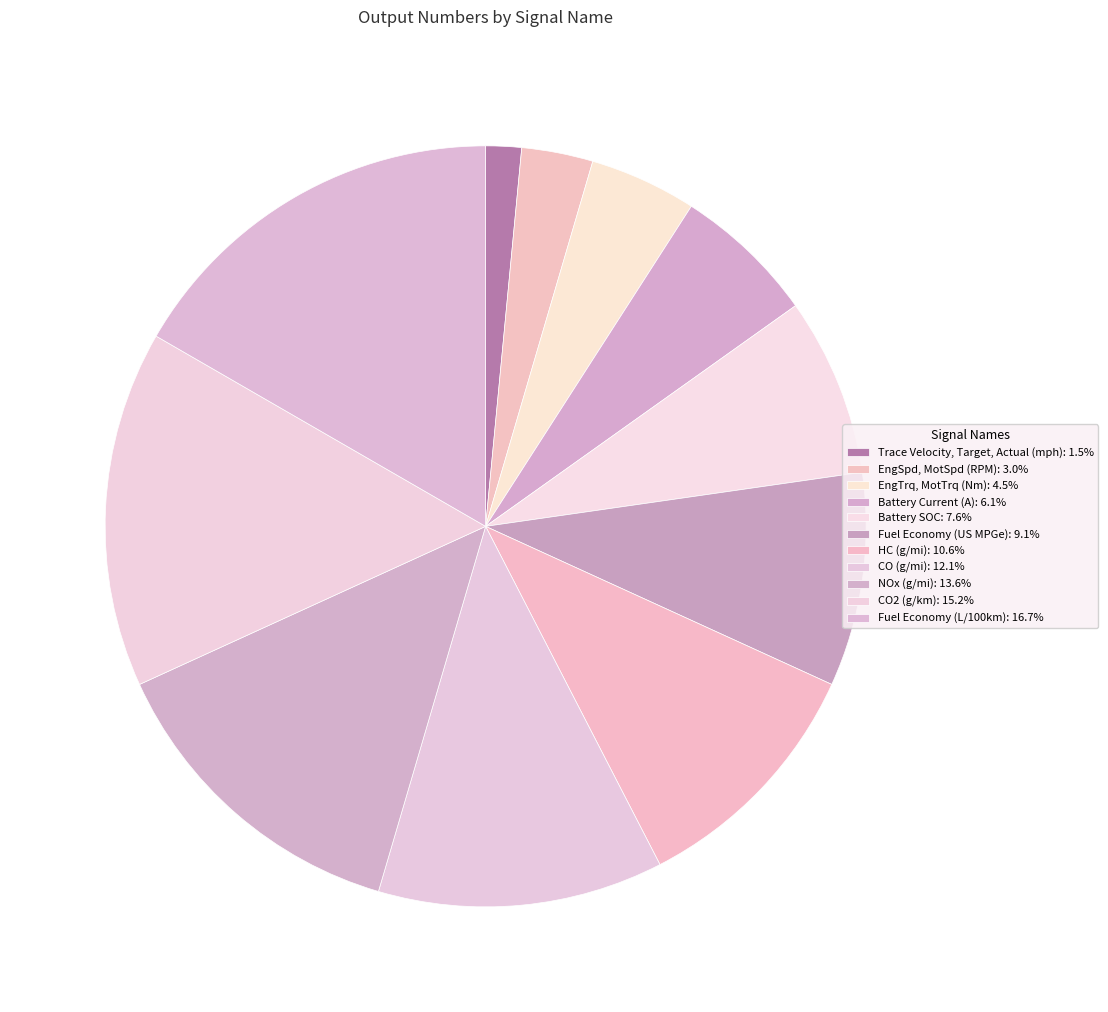

Rank the categories by value from lowest to highest.

Trace Velocity, Target, Actual (mph), EngSpd, MotSpd (RPM), EngTrq, MotTrq (Nm), Battery Current (A), Battery SOC, Fuel Economy (US MPGe), HC (g/mi), CO (g/mi), NOx (g/mi), CO2 (g/km), Fuel Economy (L/100km)